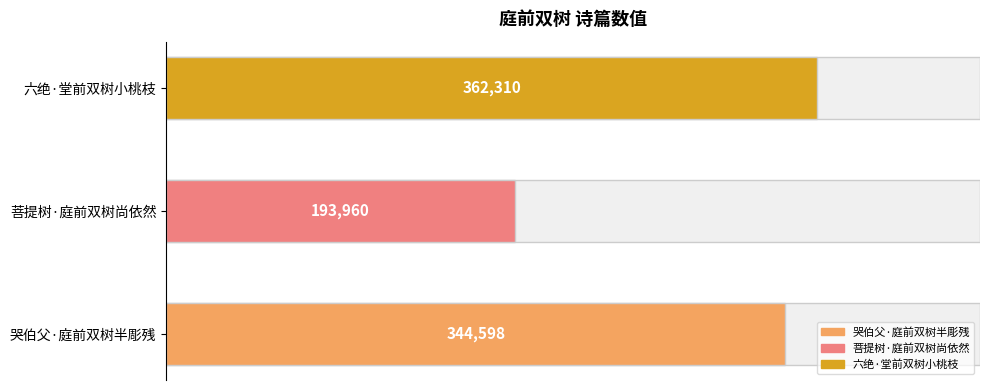

The value at 菩提树·庭前双树尚依然 is 193960. True or false?

True